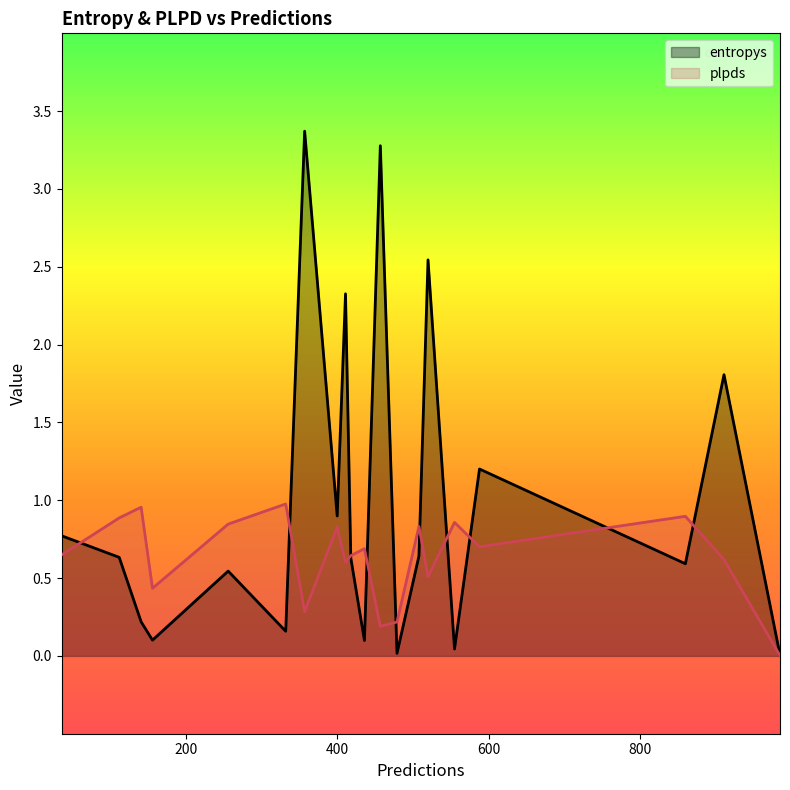

The entropys series shows 1.2 at 457. True or false?

False